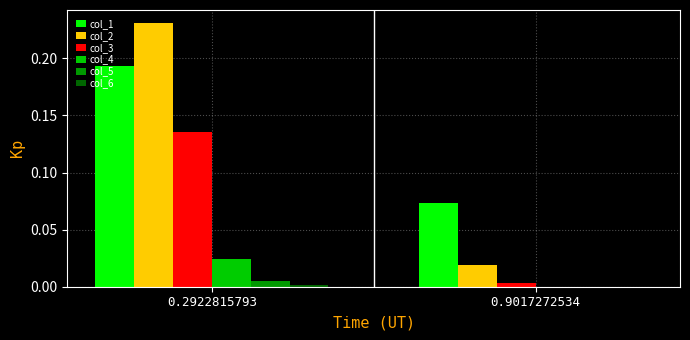

At which category is the sum across all series the highest?

0.2922815793